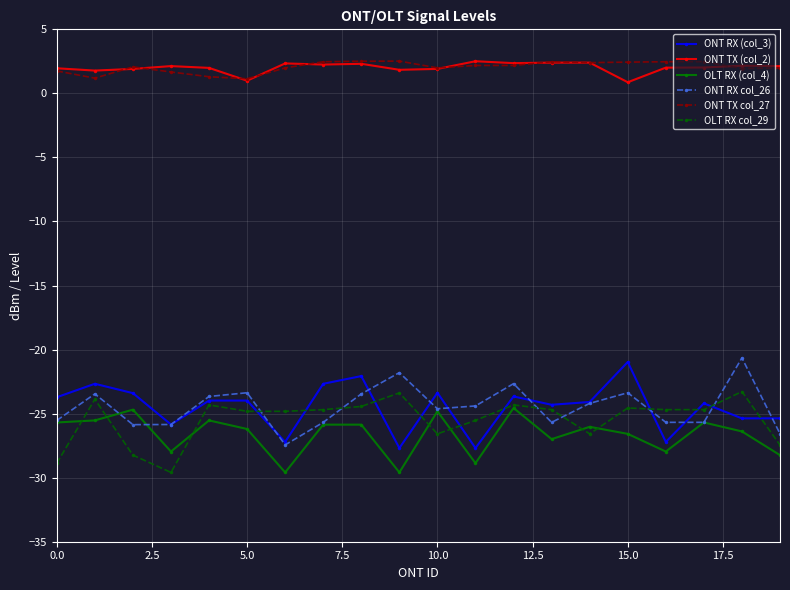

How many data points does each series have?

20